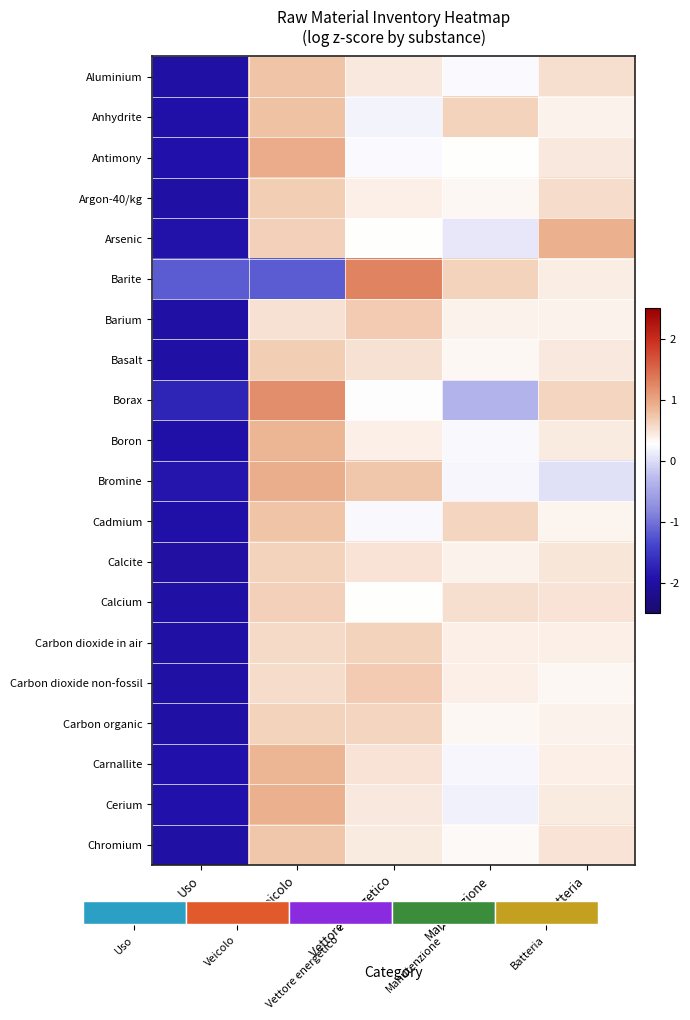

The Arsenic series shows 1.6 at Batteria. True or false?

False